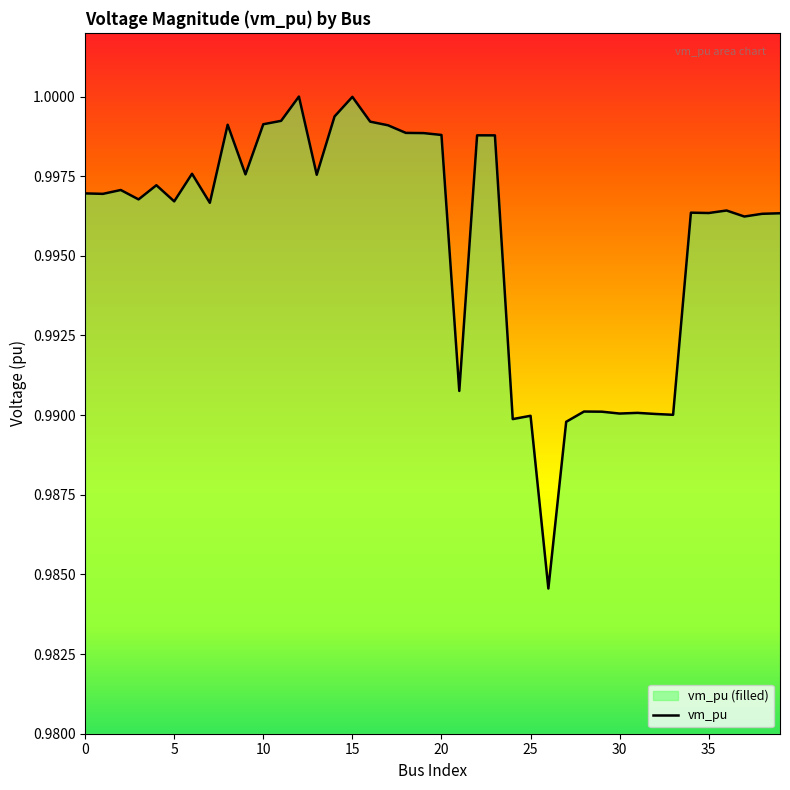

What is the smallest value displayed?

1.0